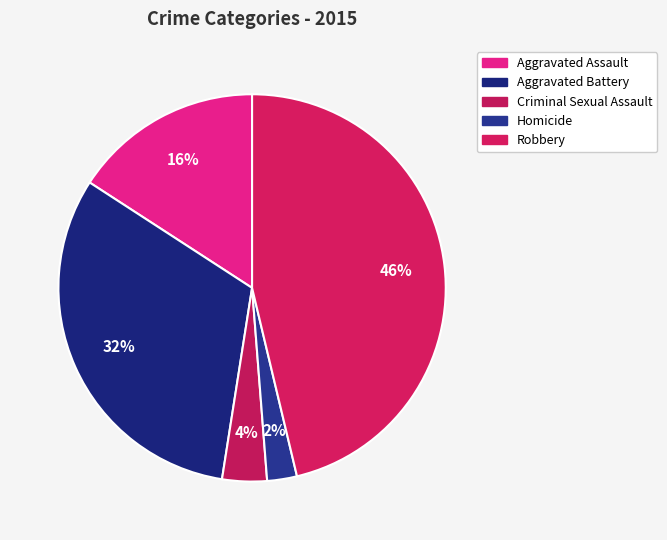

What portion of the pie excludes Aggravated Battery?

68.3%